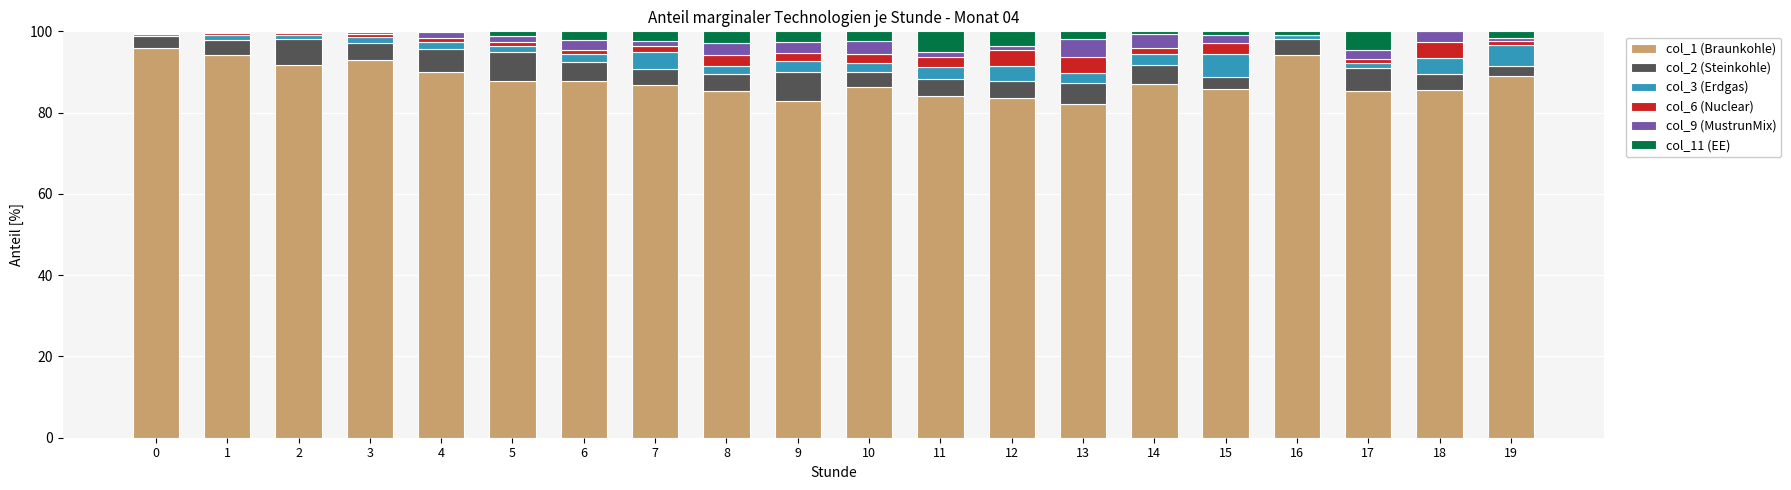

The value of col_1 (Braunkohle) at 8 is 85.3. True or false?

True